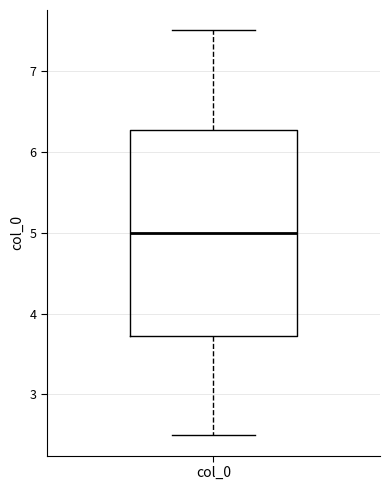

Where does the median line of the box for col_0 sit on the y-axis? The values are not printed on the chart, so give them approximately, as read against the axis.

5.0